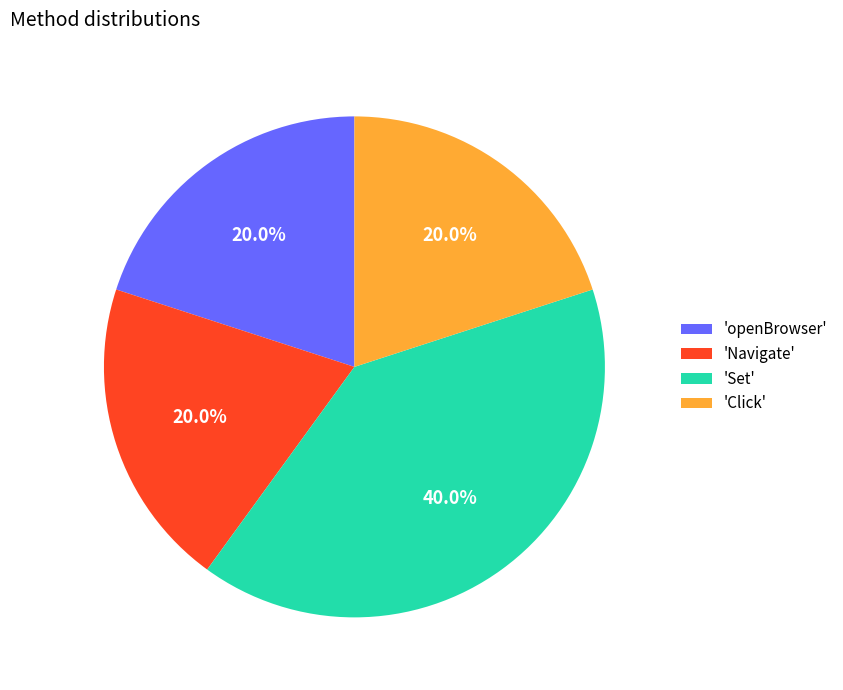

Does 'openBrowser' represent more than half of the total?

No